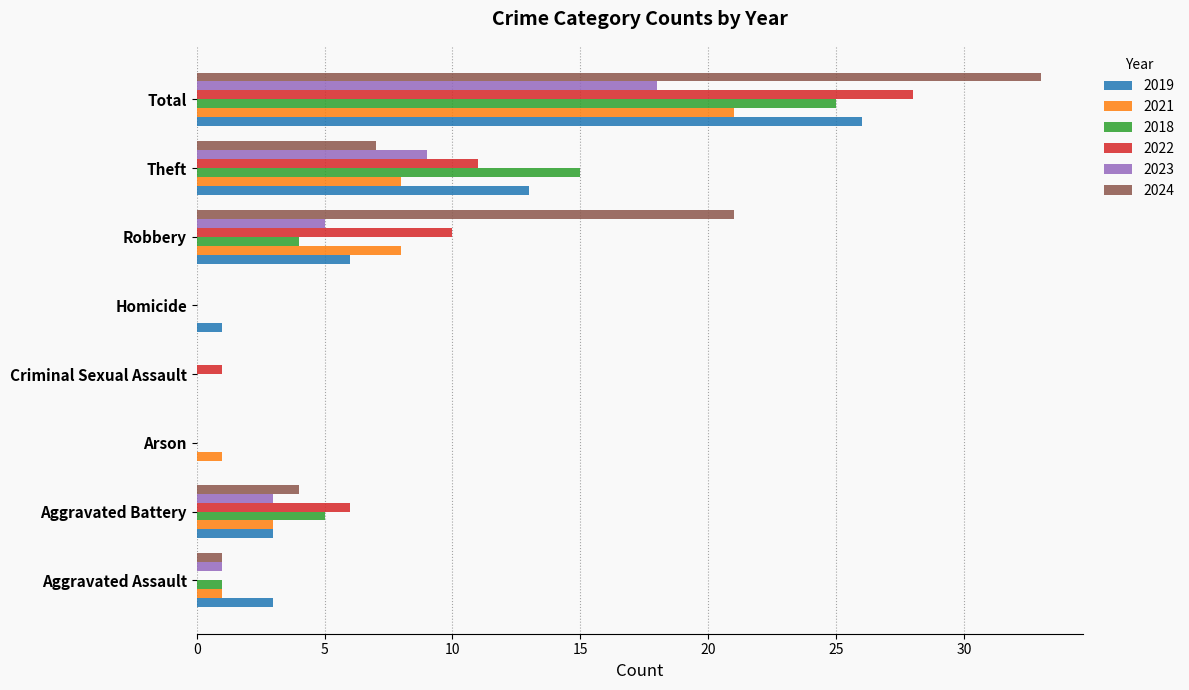

Which series changed the most between Aggravated Assault and Theft?

2018